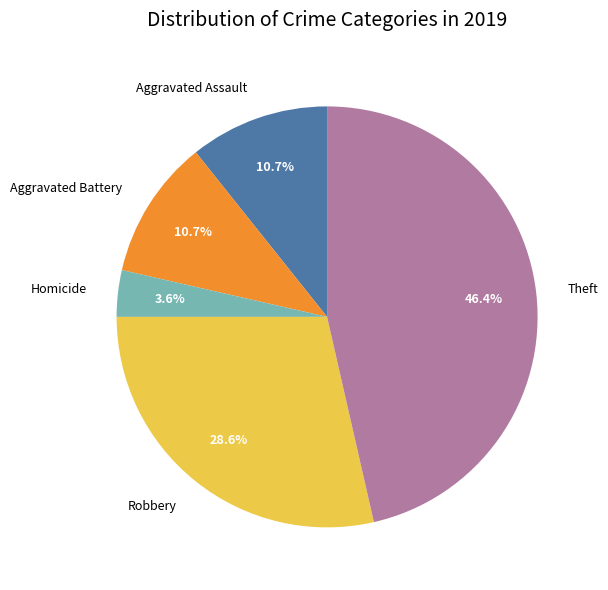

Is there a majority slice in this chart?

No